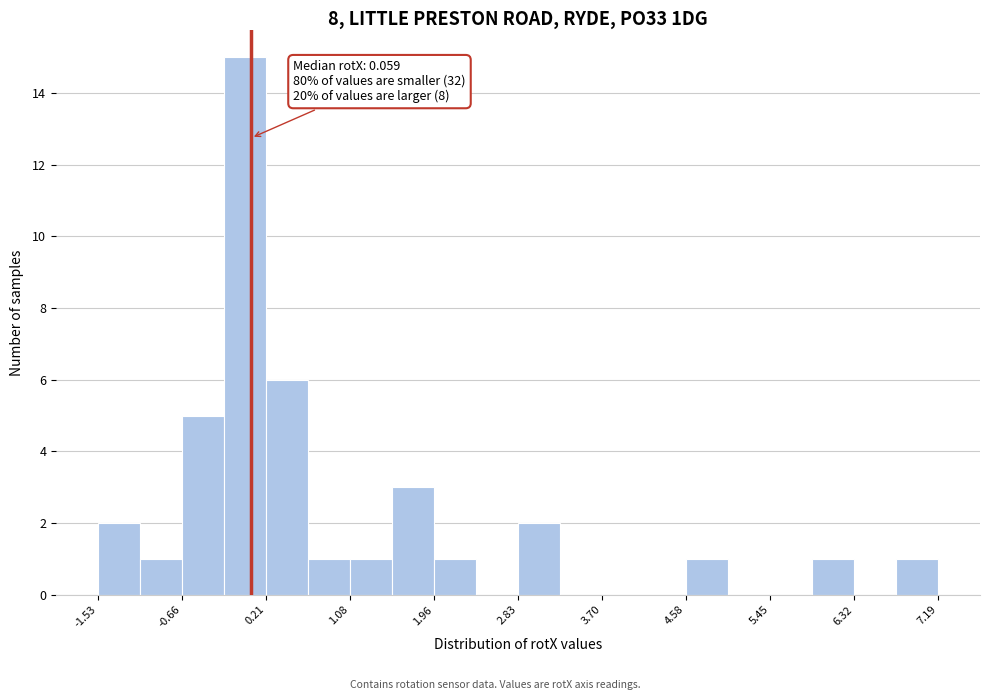

Which range on the x-axis has the tallest bar?

-0.2 to 0.2